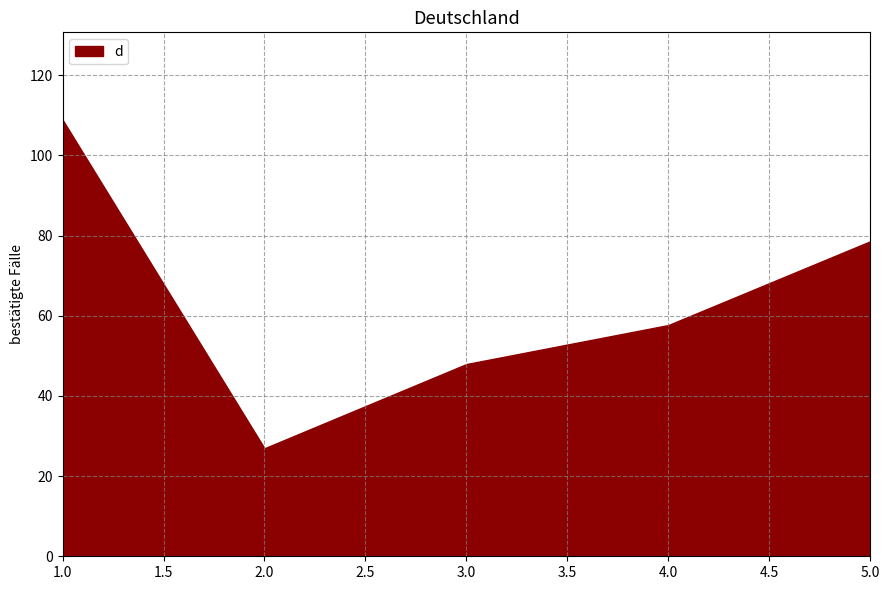

How many categories are shown in the chart?

5